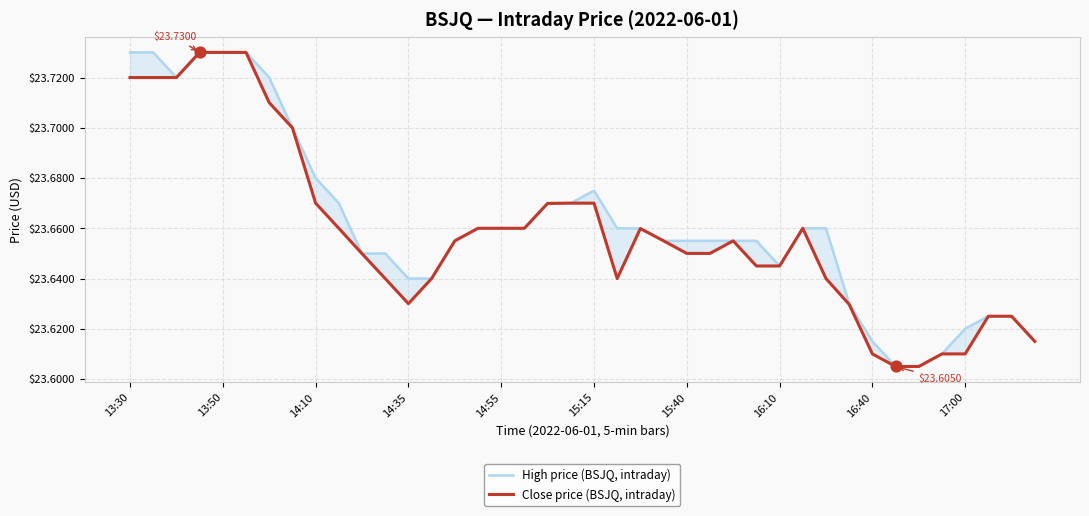

What is the total value across all series at 16:40?

47.2